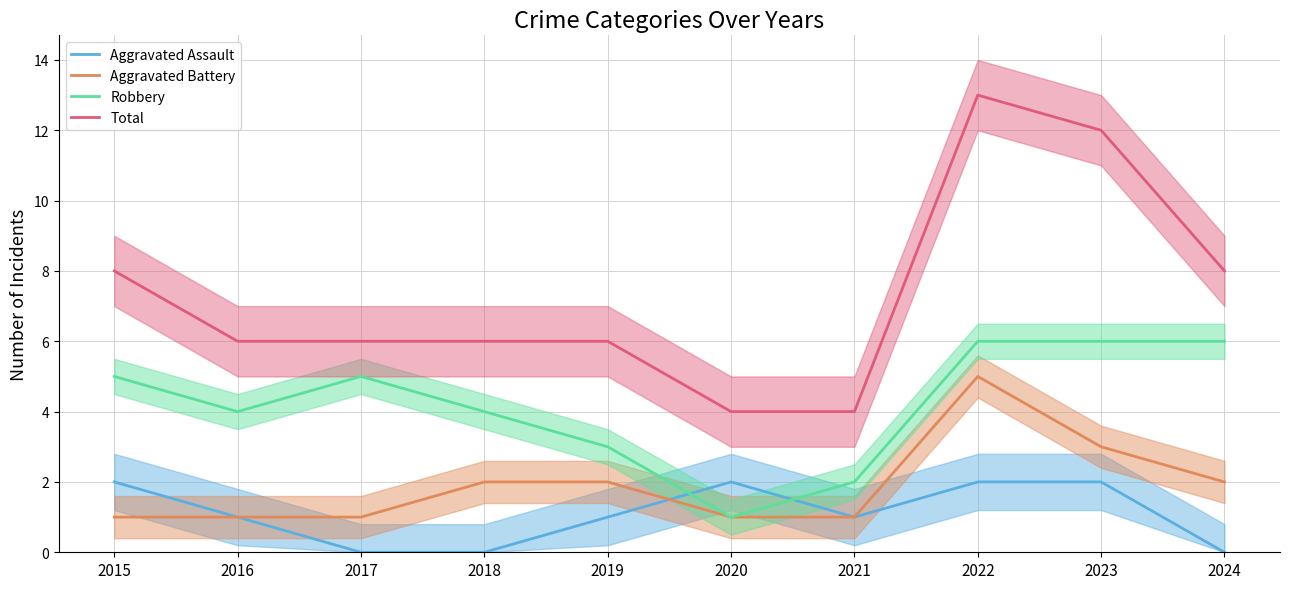

How many values in the Aggravated Assault series exceed 1?

4